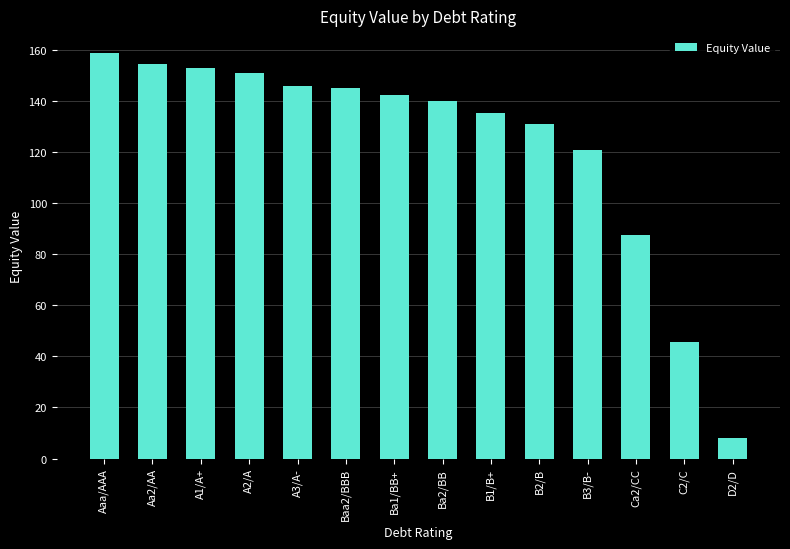

What is the change in value from Baa2/BBB to C2/C?

-99.2